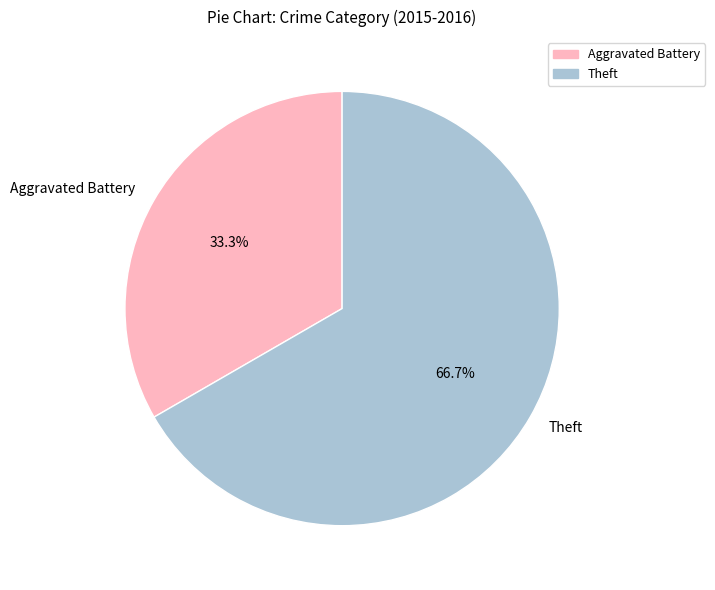

Rank the categories by value from lowest to highest.

Aggravated Battery, Theft